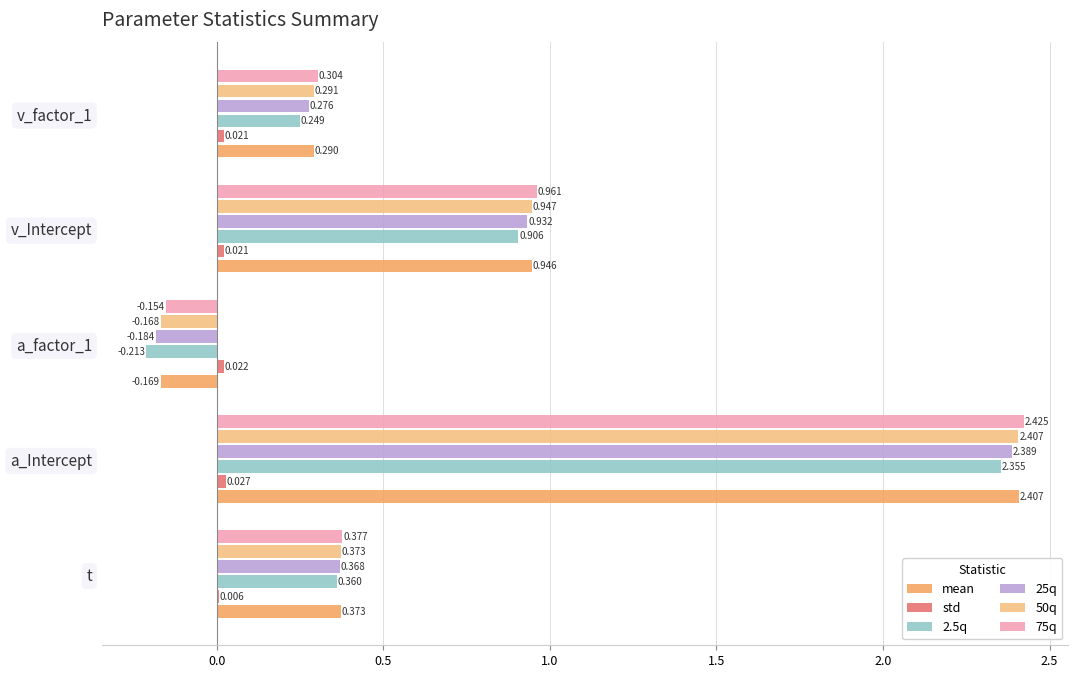

At which category is the sum across all series the highest?

a_Intercept